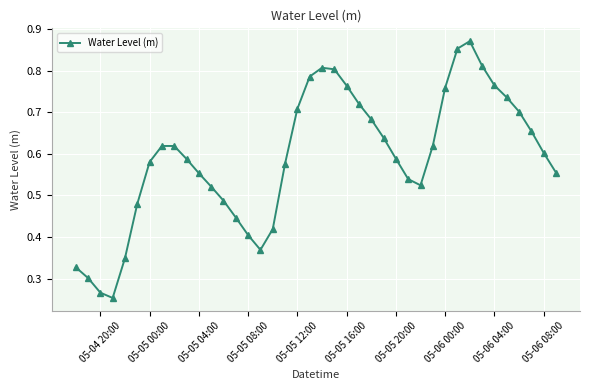

How many interior local peaks (higher than both neighbors) does the data have?

3